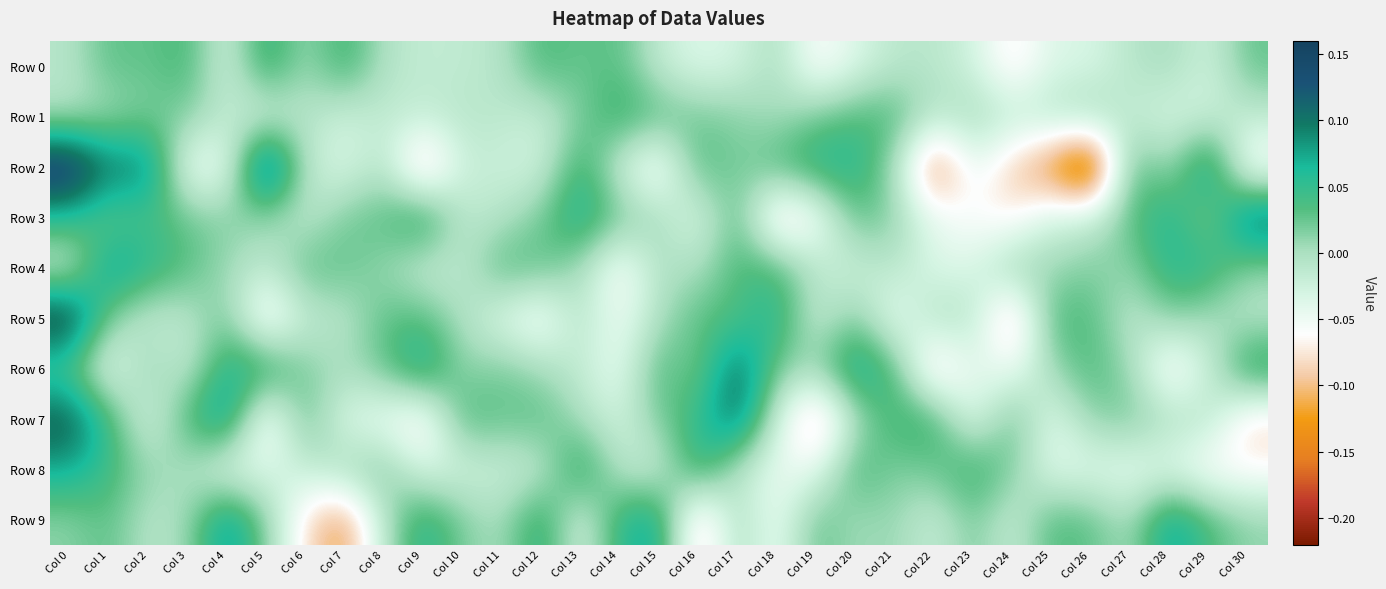

Reading right to left, what are all the values shown in this chart?

Row 0: Col 30=0.0	Col 29=-0.0	Col 28=0.0	Col 27=-0.0	Col 26=-0.0	Col 25=-0.0	Col 24=-0.1	Col 23=-0.0	Col 22=-0.0	Col 21=-0.0	Col 20=-0.0	Col 19=-0.1	Col 18=0.0	Col 17=-0.0	Col 16=-0.0	Col 15=-0.0	Col 14=0.0	Col 13=0.0	Col 12=0.0	Col 11=-0.0	Col 10=-0.0	Col 9=-0.0	Col 8=-0.0	Col 7=0.0	Col 6=0.0	Col 5=0.1	Col 4=-0.0	Col 3=0.0	Col 2=0.0	Col 1=0.0	Col 0=-0.0
Row 1: Col 30=-0.0	Col 29=-0.0	Col 28=-0.0	Col 27=-0.0	Col 26=0.0	Col 25=-0.0	Col 24=-0.0	Col 23=0.0	Col 22=-0.0	Col 21=0.0	Col 20=0.0	Col 19=0.0	Col 18=-0.0	Col 17=0.0	Col 16=0.0	Col 15=0.0	Col 14=0.1	Col 13=0.0	Col 12=-0.0	Col 11=-0.0	Col 10=-0.0	Col 9=-0.0	Col 8=-0.0	Col 7=-0.0	Col 6=-0.0	Col 5=-0.0	Col 4=-0.0	Col 3=0.0	Col 2=0.0	Col 1=0.0	Col 0=-0.0
Row 2: Col 30=-0.1	Col 29=0.1	Col 28=-0.0	Col 27=0.0	Col 26=-0.2	Col 25=-0.1	Col 24=-0.1	Col 23=-0.0	Col 22=-0.1	Col 21=0.0	Col 20=0.1	Col 19=0.1	Col 18=0.0	Col 17=0.0	Col 16=0.0	Col 15=-0.1	Col 14=-0.0	Col 13=0.1	Col 12=-0.0	Col 11=-0.0	Col 10=-0.0	Col 9=-0.1	Col 8=-0.0	Col 7=-0.0	Col 6=-0.0	Col 5=0.2	Col 4=-0.1	Col 3=-0.1	Col 2=0.1	Col 1=0.1	Col 0=0.2
Row 3: Col 30=0.1	Col 29=0.0	Col 28=0.1	Col 27=0.0	Col 26=-0.0	Col 25=-0.0	Col 24=-0.1	Col 23=-0.1	Col 22=-0.0	Col 21=0.0	Col 20=0.0	Col 19=-0.1	Col 18=-0.1	Col 17=0.0	Col 16=-0.0	Col 15=0.0	Col 14=0.0	Col 13=0.1	Col 12=0.0	Col 11=-0.0	Col 10=-0.0	Col 9=0.1	Col 8=0.0	Col 7=0.0	Col 6=-0.0	Col 5=0.0	Col 4=0.0	Col 3=0.0	Col 2=0.0	Col 1=0.0	Col 0=0.1
Row 4: Col 30=0.0	Col 29=0.1	Col 28=0.1	Col 27=0.0	Col 26=0.0	Col 25=0.0	Col 24=0.0	Col 23=-0.0	Col 22=-0.0	Col 21=-0.0	Col 20=-0.0	Col 19=-0.0	Col 18=0.0	Col 17=0.0	Col 16=-0.0	Col 15=-0.0	Col 14=-0.1	Col 13=0.0	Col 12=0.0	Col 11=0.0	Col 10=-0.0	Col 9=-0.0	Col 8=0.0	Col 7=0.0	Col 6=0.0	Col 5=-0.0	Col 4=0.0	Col 3=0.0	Col 2=0.1	Col 1=0.1	Col 0=-0.0
Row 5: Col 30=-0.0	Col 29=0.0	Col 28=0.0	Col 27=-0.0	Col 26=0.0	Col 25=0.0	Col 24=-0.1	Col 23=-0.0	Col 22=0.0	Col 21=-0.1	Col 20=0.0	Col 19=-0.0	Col 18=0.1	Col 17=0.0	Col 16=0.0	Col 15=-0.0	Col 14=-0.1	Col 13=-0.0	Col 12=-0.1	Col 11=-0.0	Col 10=-0.0	Col 9=0.0	Col 8=0.0	Col 7=-0.0	Col 6=-0.0	Col 5=-0.1	Col 4=0.0	Col 3=-0.0	Col 2=-0.0	Col 1=0.0	Col 0=0.1
Row 6: Col 30=0.1	Col 29=-0.0	Col 28=-0.1	Col 27=0.0	Col 26=0.0	Col 25=0.0	Col 24=-0.1	Col 23=-0.0	Col 22=-0.1	Col 21=0.0	Col 20=0.1	Col 19=0.0	Col 18=0.0	Col 17=0.1	Col 16=0.0	Col 15=0.0	Col 14=-0.0	Col 13=-0.0	Col 12=0.0	Col 11=0.0	Col 10=0.0	Col 9=0.1	Col 8=0.0	Col 7=0.0	Col 6=0.0	Col 5=0.1	Col 4=0.1	Col 3=-0.0	Col 2=0.0	Col 1=-0.0	Col 0=0.0
Row 7: Col 30=-0.1	Col 29=-0.0	Col 28=-0.0	Col 27=0.0	Col 26=0.0	Col 25=-0.0	Col 24=0.0	Col 23=-0.0	Col 22=0.1	Col 21=0.0	Col 20=-0.0	Col 19=-0.1	Col 18=-0.0	Col 17=0.1	Col 16=0.0	Col 15=0.0	Col 14=-0.0	Col 13=-0.0	Col 12=0.0	Col 11=0.0	Col 10=0.0	Col 9=-0.1	Col 8=-0.1	Col 7=-0.0	Col 6=0.0	Col 5=-0.1	Col 4=0.1	Col 3=0.0	Col 2=-0.0	Col 1=0.0	Col 0=0.1
Row 8: Col 30=-0.1	Col 29=-0.1	Col 28=-0.0	Col 27=-0.0	Col 26=-0.0	Col 25=-0.0	Col 24=0.0	Col 23=0.1	Col 22=0.0	Col 21=0.0	Col 20=0.0	Col 19=-0.0	Col 18=-0.0	Col 17=-0.0	Col 16=0.1	Col 15=-0.0	Col 14=-0.0	Col 13=0.1	Col 12=-0.0	Col 11=-0.0	Col 10=-0.0	Col 9=-0.0	Col 8=0.0	Col 7=0.0	Col 6=-0.0	Col 5=-0.0	Col 4=-0.0	Col 3=-0.0	Col 2=0.0	Col 1=0.0	Col 0=0.1
Row 9: Col 30=0.0	Col 29=0.0	Col 28=0.1	Col 27=-0.0	Col 26=0.0	Col 25=0.0	Col 24=-0.0	Col 23=0.0	Col 22=-0.0	Col 21=0.0	Col 20=0.0	Col 19=0.0	Col 18=-0.1	Col 17=0.0	Col 16=-0.1	Col 15=0.1	Col 14=0.1	Col 13=-0.0	Col 12=0.1	Col 11=-0.0	Col 10=0.0	Col 9=0.1	Col 8=-0.0	Col 7=-0.1	Col 6=-0.1	Col 5=0.0	Col 4=0.1	Col 3=0.0	Col 2=-0.0	Col 1=0.0	Col 0=0.0